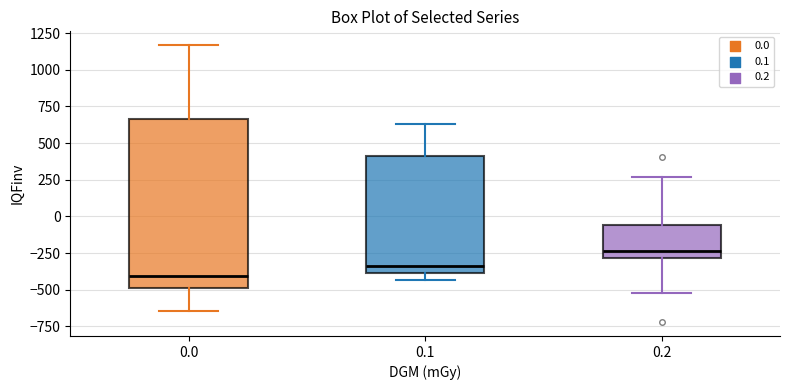

Reading left to right, read every box against the y-axis: the position of its median line, the range the box covers, and the ends of its whiskers. The values are not printed on the chart, so give them approximately, as read against the axis.

0.0: median -400, box -500 to 650, whiskers -650 to 1150
0.1: median -350, box -400 to 400, whiskers -450 to 650
0.2: median -250, box -300 to -50, whiskers -500 to 250